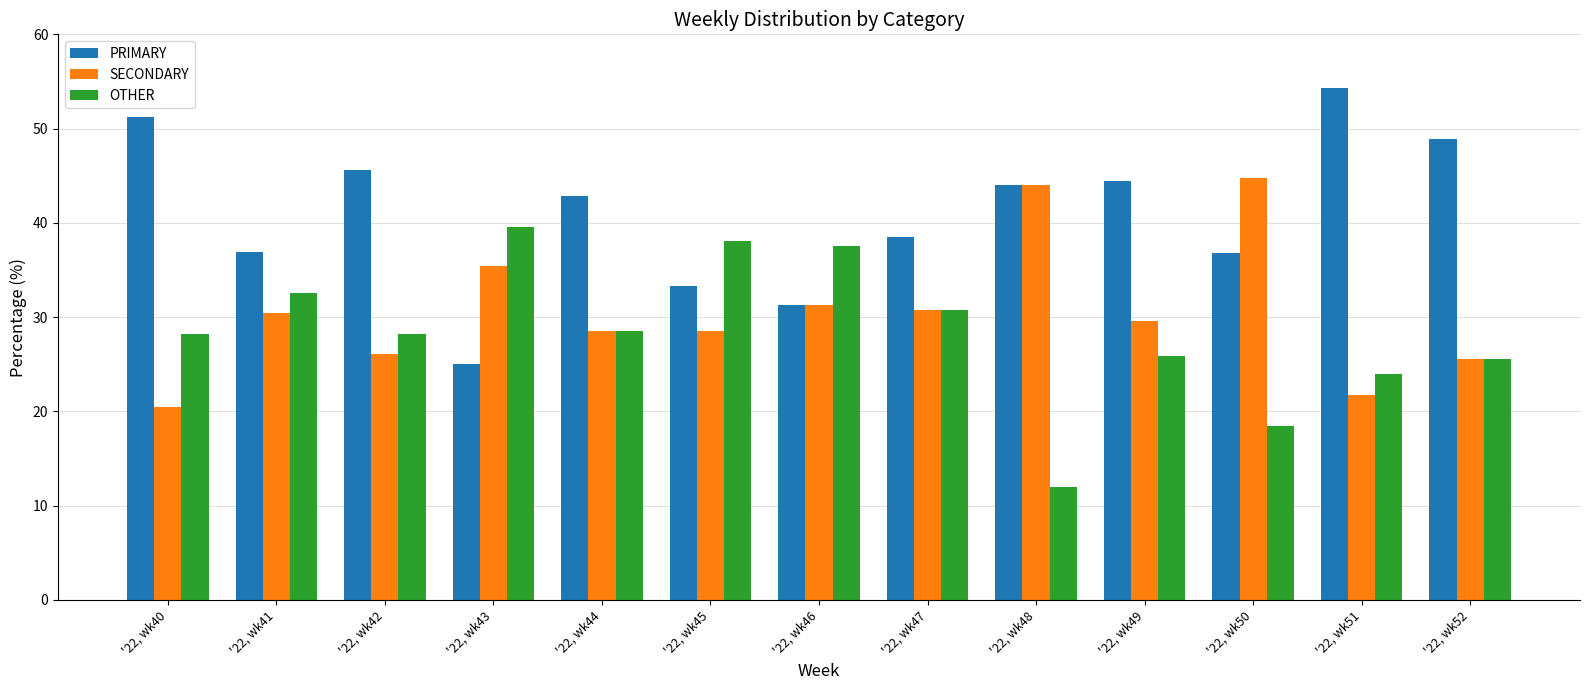

Is it true that PRIMARY equals 48.9 at '22, wk52?

True